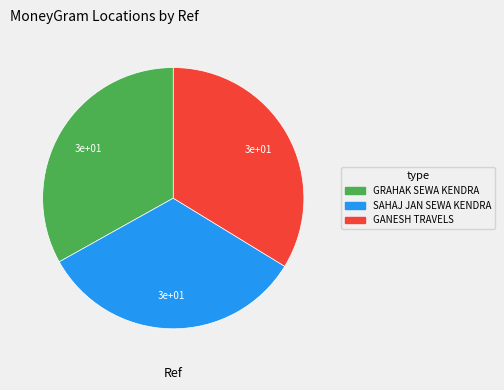

Is there a majority slice in this chart?

No